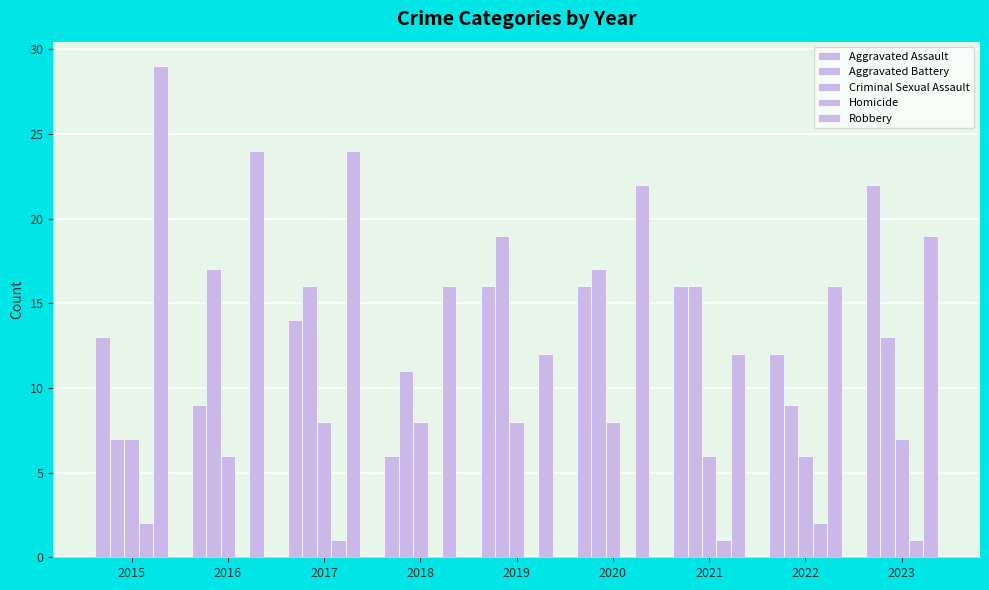

What is the approximate value of Aggravated Battery at 2019, to the nearest 5?

20